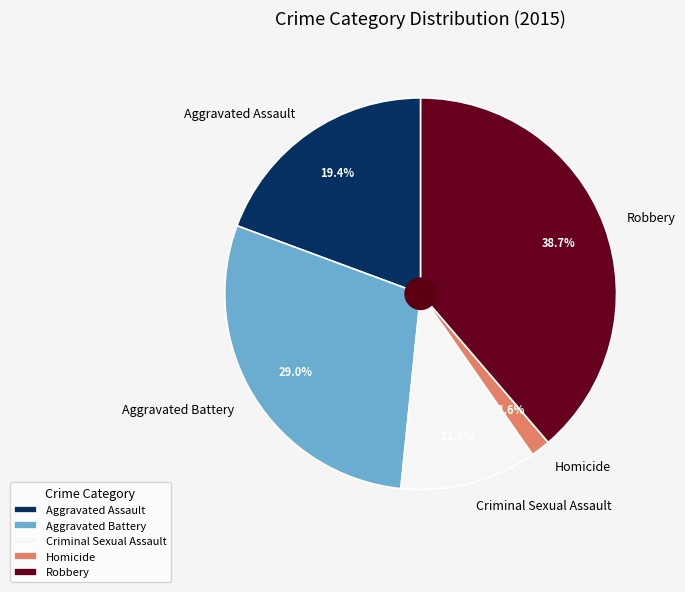

What is the smallest slice in the pie chart?

Homicide